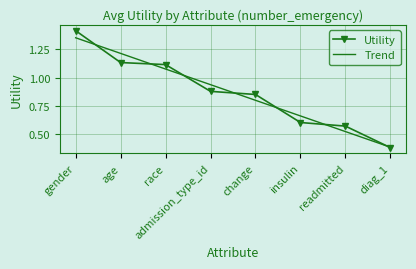

Is the value of Utility at insulin greater than the value of Trend at gender?

No